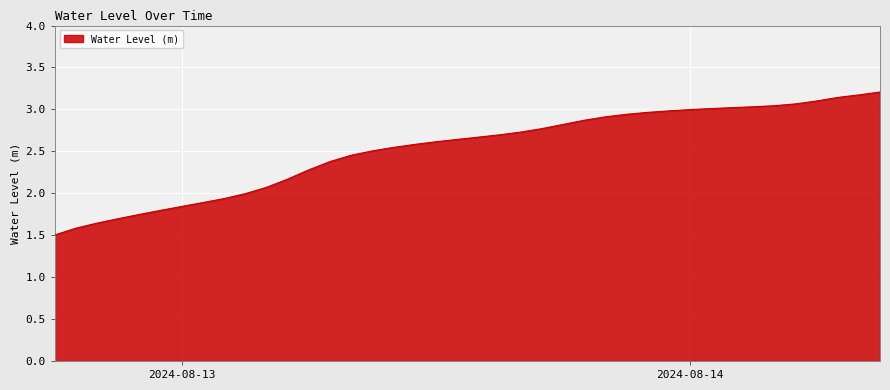

What is the smallest value displayed?

1.5